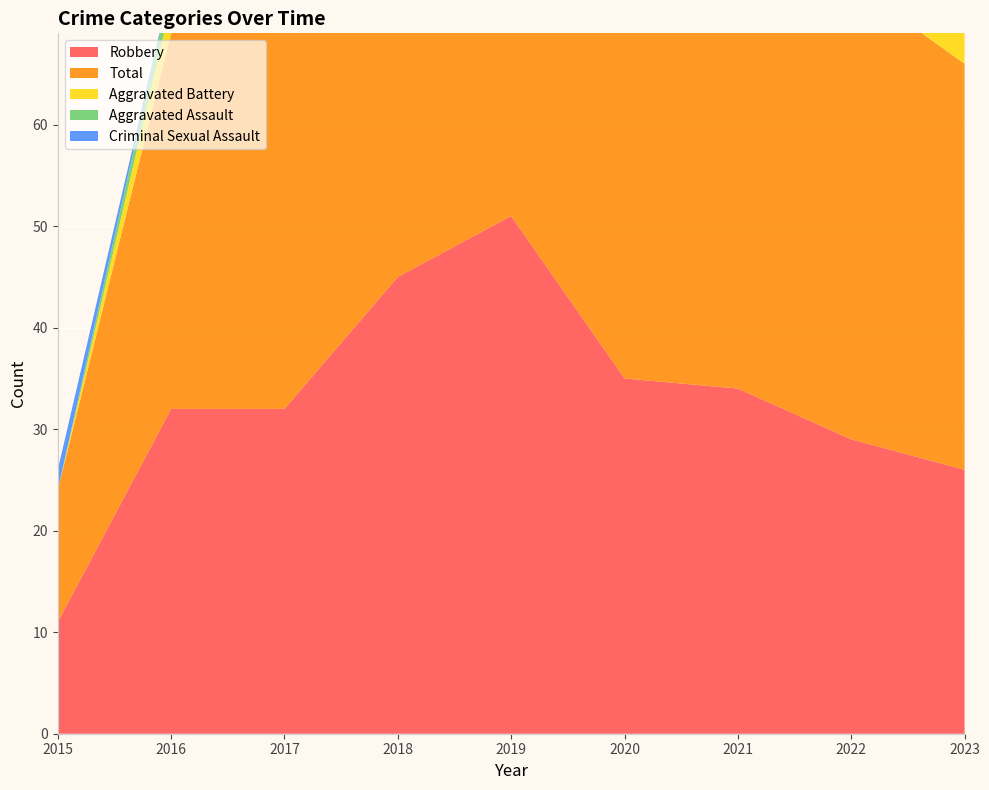

Reading left to right, list all the values displayed in this chart.

Robbery: 11	32	32	45	51	35	34	29	26
Total: 13	37	45	57	60	44	45	45	40
Aggravated Battery: 0	3	6	3	3	5	8	8	13
Aggravated Assault: 0	2	7	8	5	4	2	5	1
Criminal Sexual Assault: 2	0	0	1	1	0	1	2	0